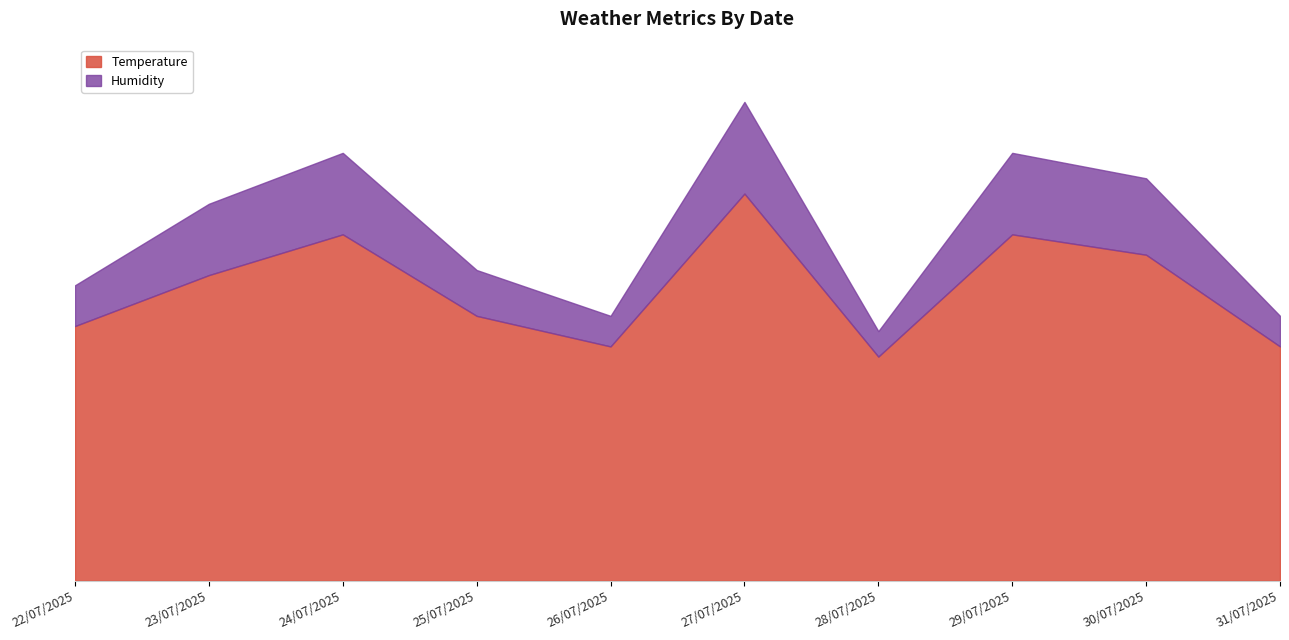

How many data points in Humidity are above 37?

4